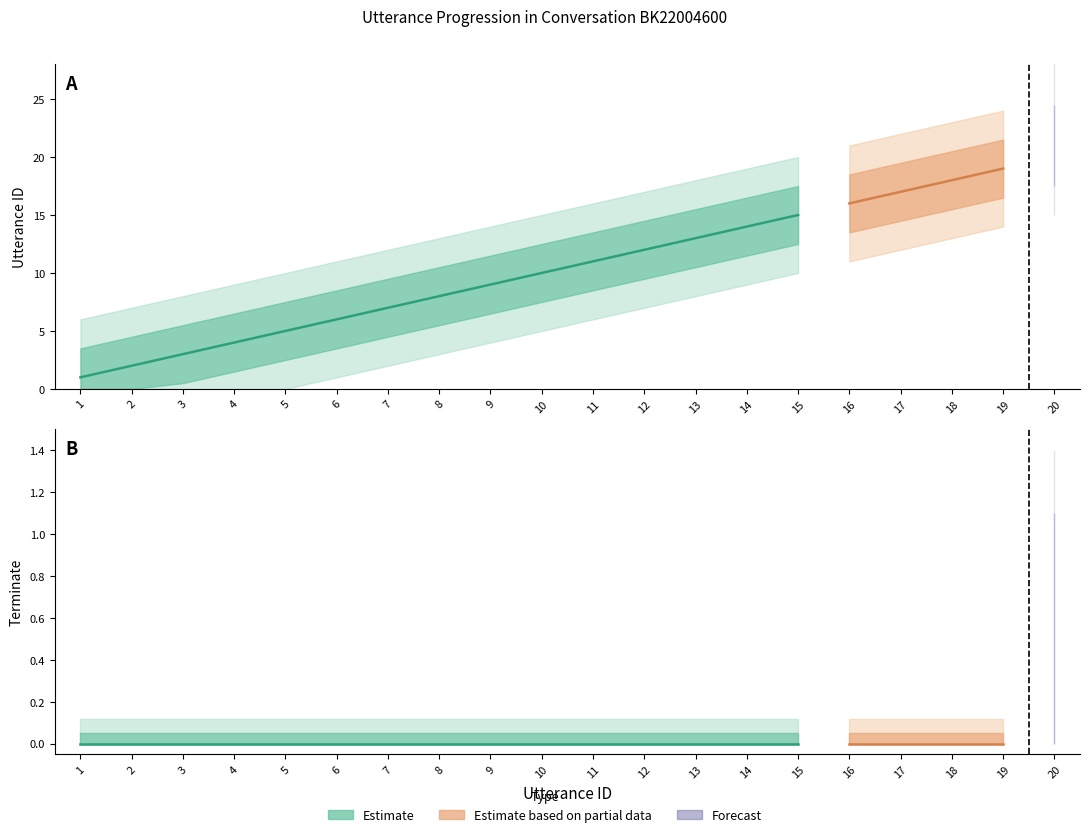

What is the difference between the second highest and second lowest values in the utterance_id series?

17